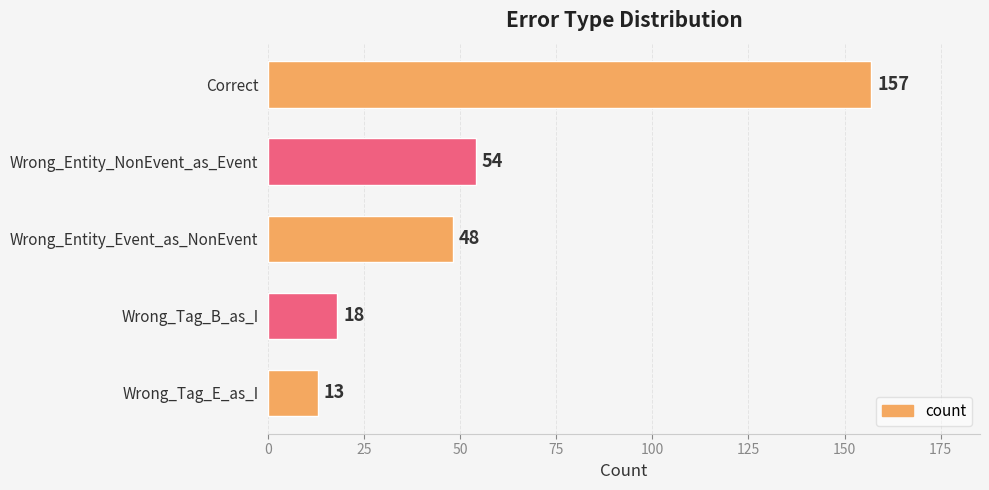

How many bars are there in total?

5